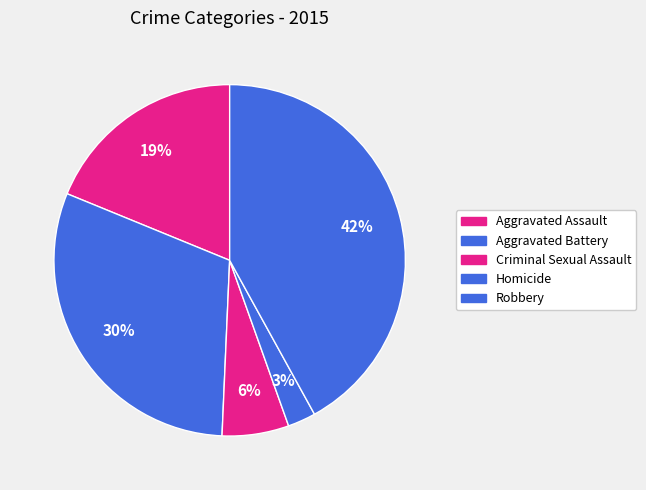

Is it true that Homicide is 3% of the pie?

True